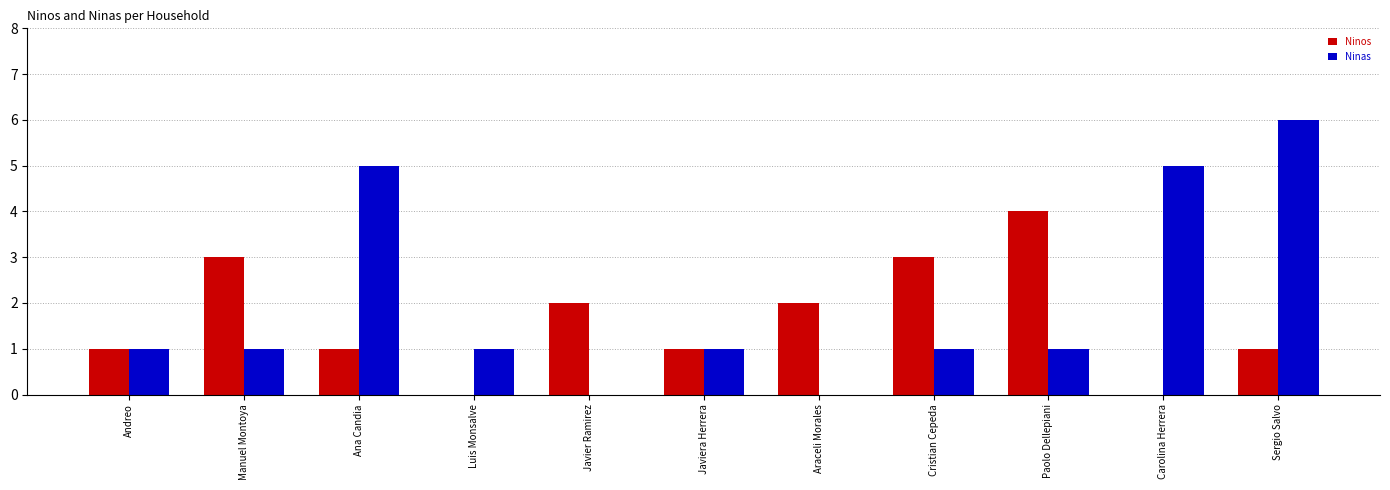

Which series has the largest total across all categories?

Ninas